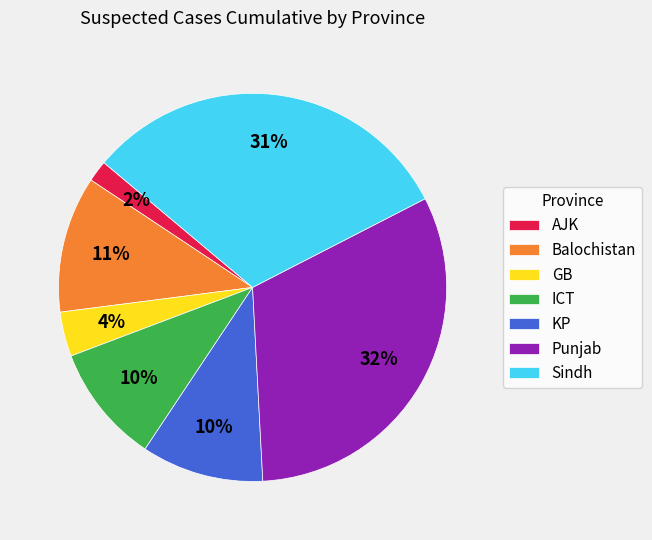

Which category has the smallest portion of the pie?

AJK